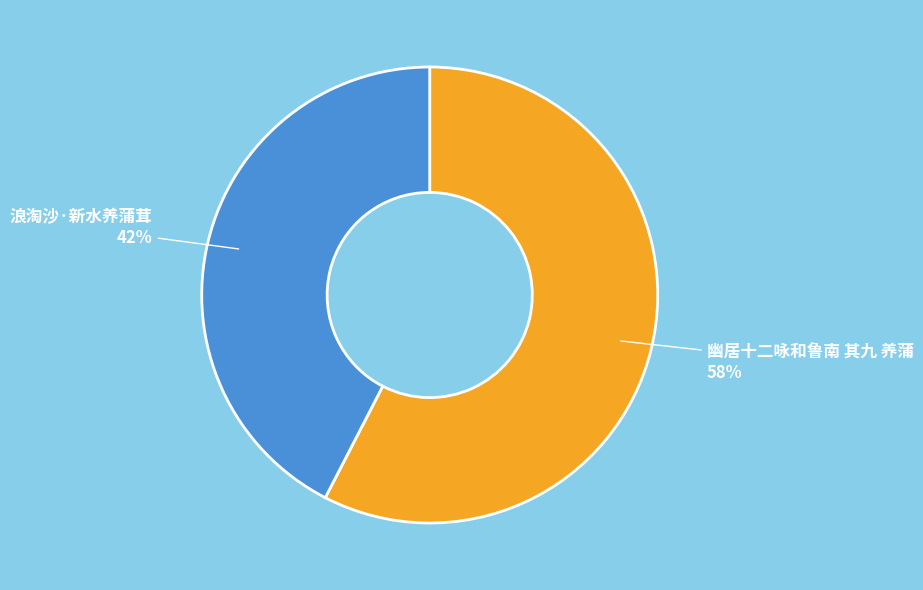

Count the number of slices in the pie.

2